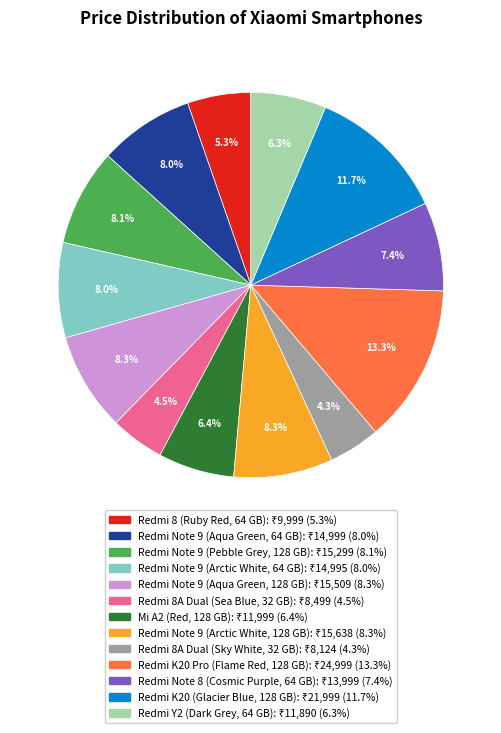

To the nearest percent, what percentage of the pie is Redmi 8 (Ruby Red, 64 GB)?

5%